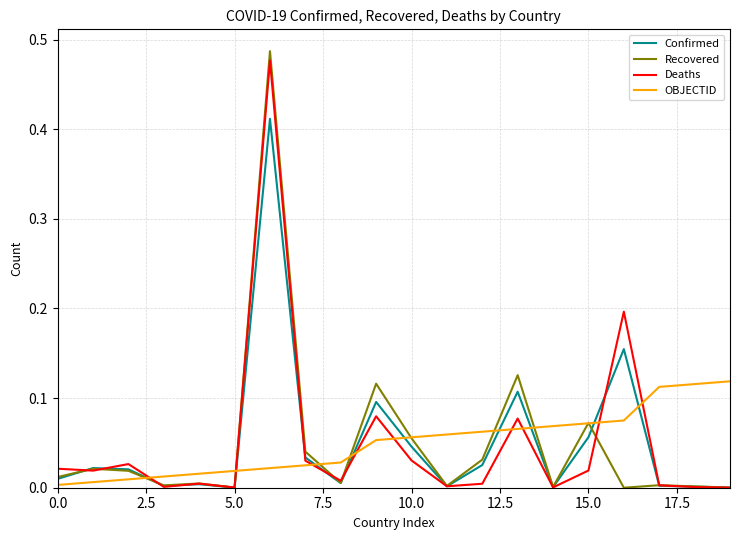

Which series has the widest spread of values?

Recovered